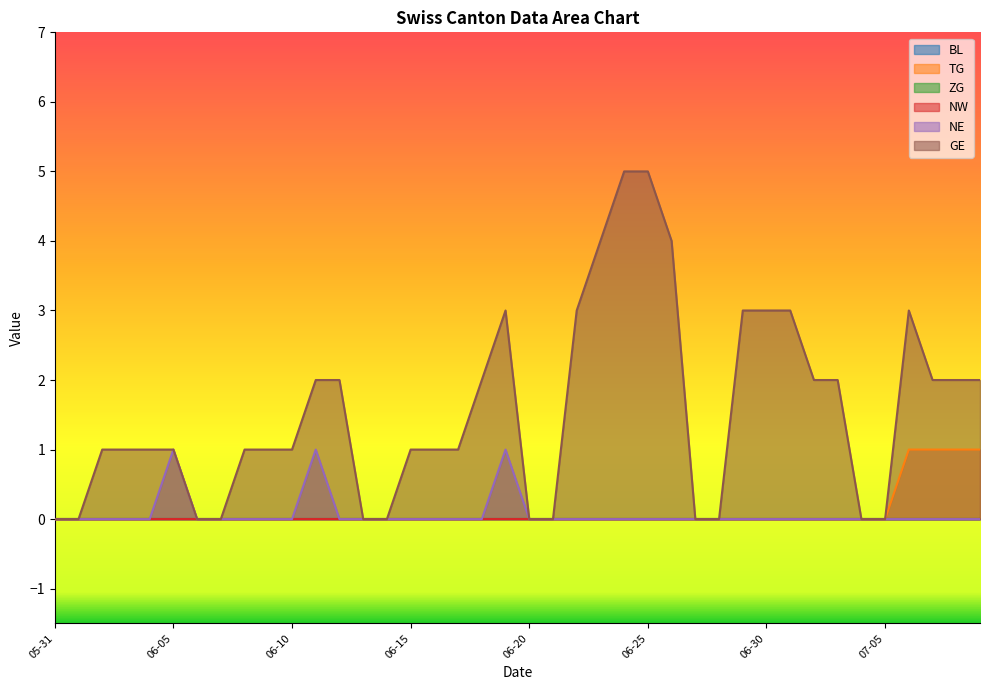

Reading left to right, list all the values displayed in this chart.

TG: 0	0	0	0	0	0	0	0	0	0	0	0	0	0	0	0	0	0	0	0	0	0	0	0	0	0	0	0	0	0	0	0	0	0	0	0	1	1	1	1
NE: 0	0	0	0	0	1	0	0	0	0	0	1	0	0	0	0	0	0	0	1	0	0	0	0	0	0	0	0	0	0	0	0	0	0	0	0	0	0	0	0
GE: 0	0	1	1	1	1	0	0	1	1	1	2	2	0	0	1	1	1	2	3	0	0	3	4	5	5	4	0	0	3	3	3	2	2	0	0	3	2	2	2